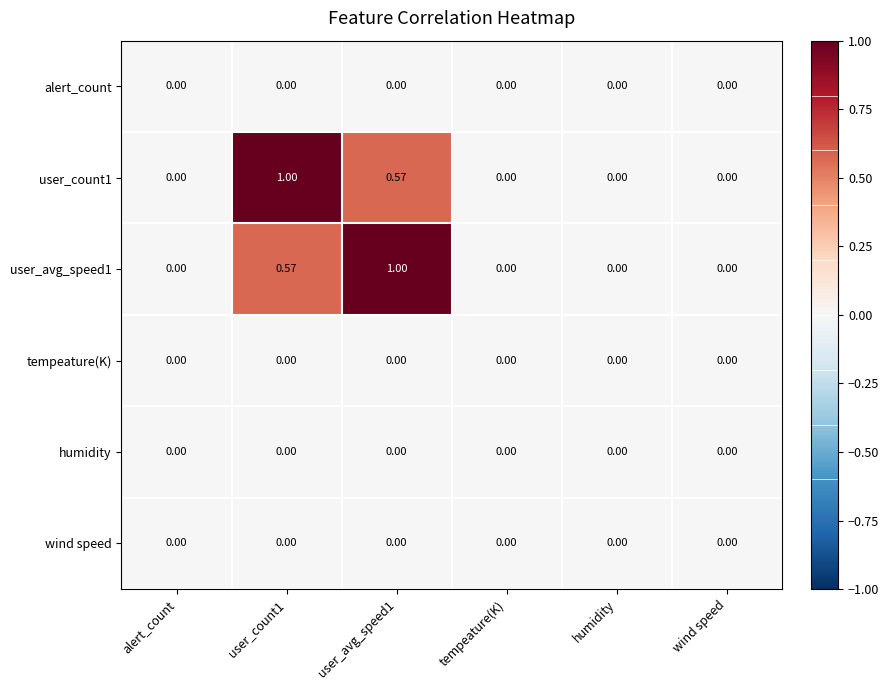

List the series in order of their peak value, highest first.

user_count1, user_avg_speed1, alert_count, tempeature(K), humidity, wind speed